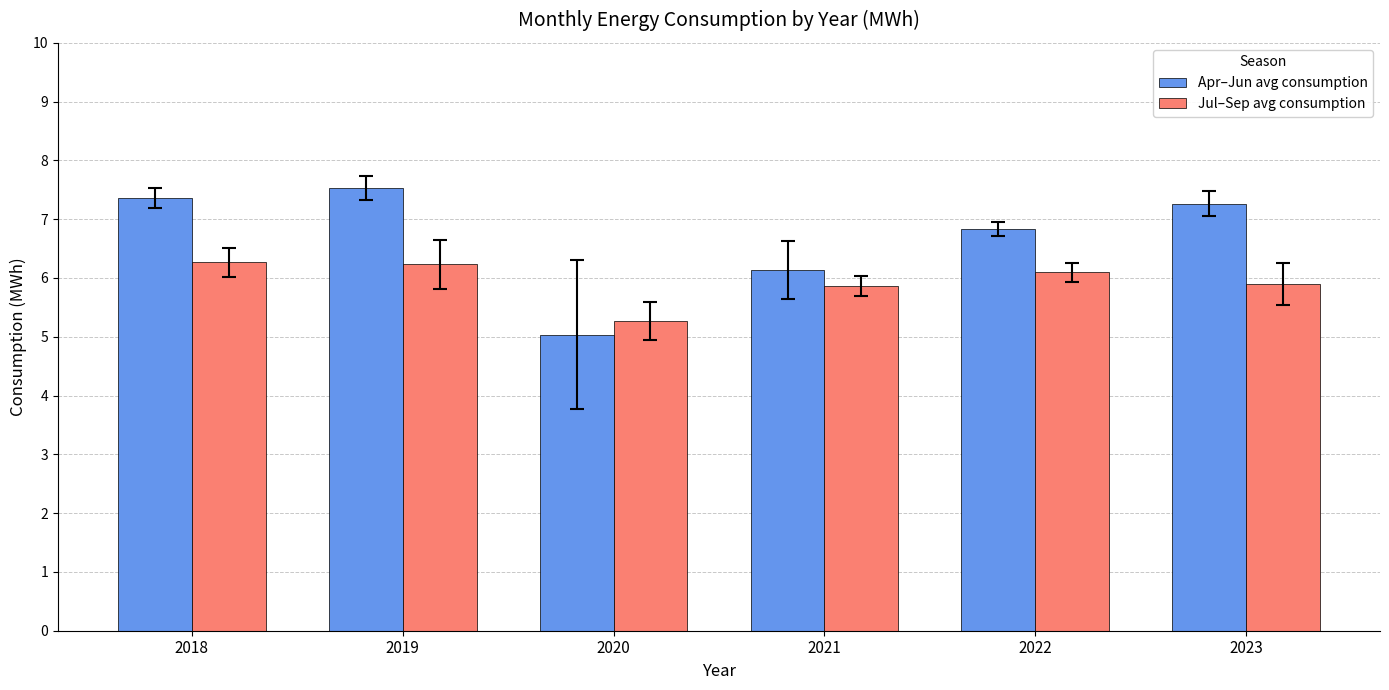

What is the sum of all Jul–Sep avg consumption values?

35.6